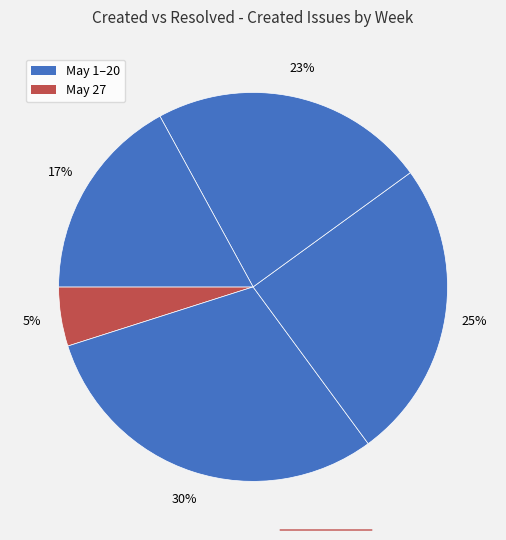

Count the number of slices in the pie.

5